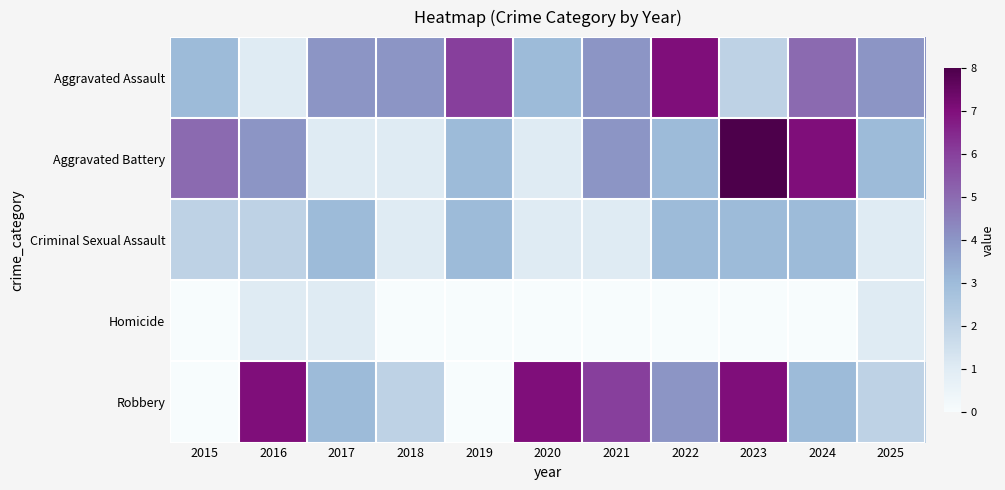

What is the difference between the highest and lowest values at 2017?

3